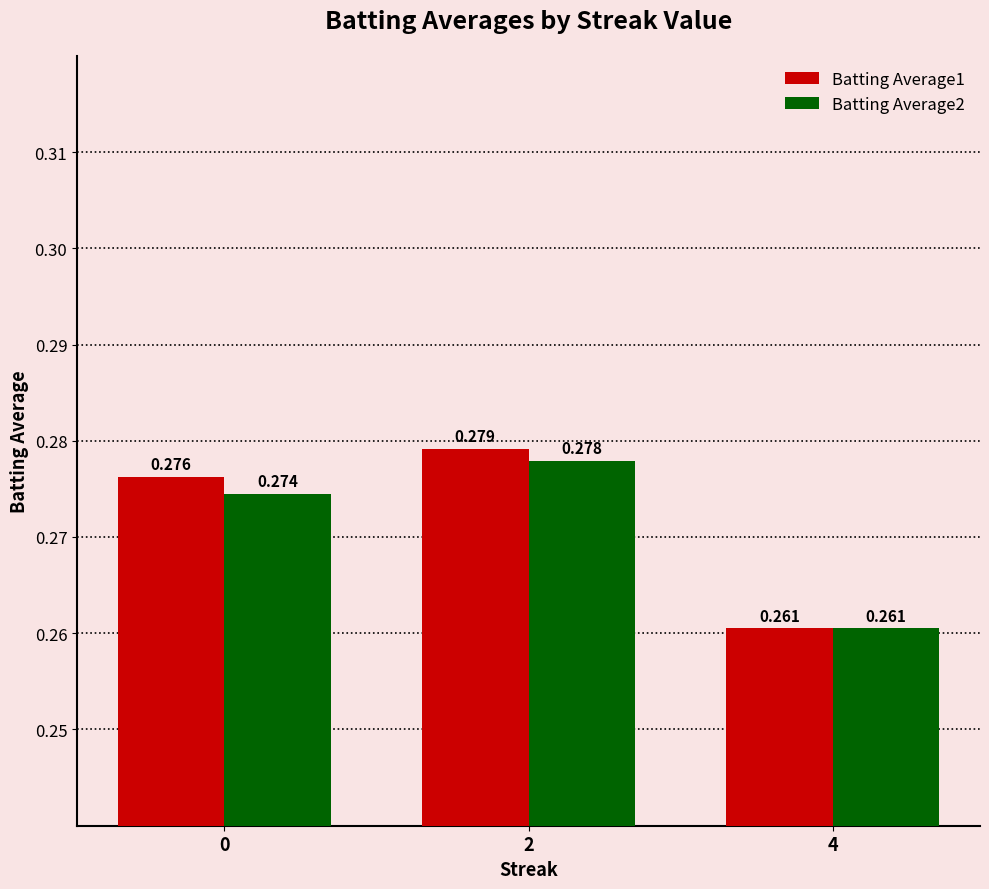

Is the value of Batting Average1 at 0 greater than the value of Batting Average2 at 4?

Yes